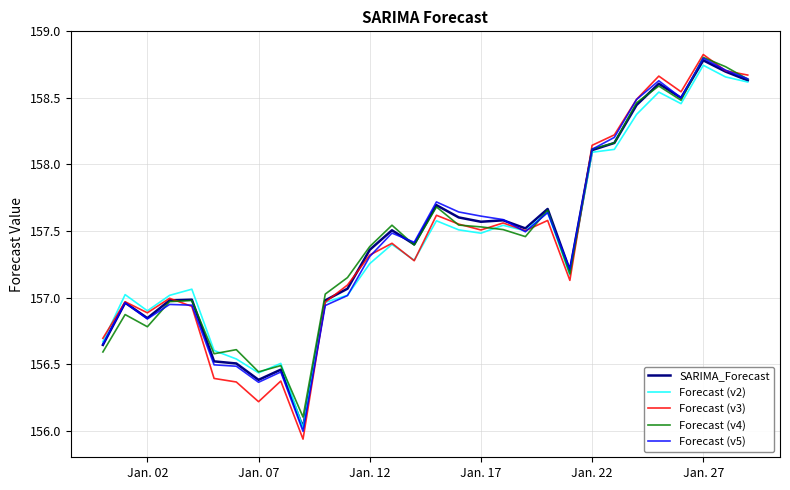

What is the maximum value shown in the chart?

158.8